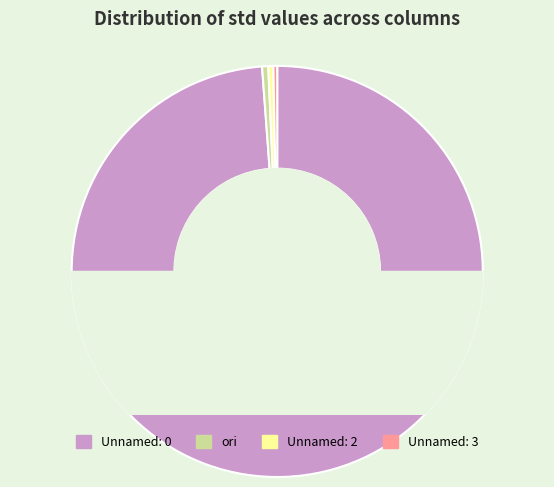

The Unnamed: 2 slice represents 1% of the pie. True or false?

False